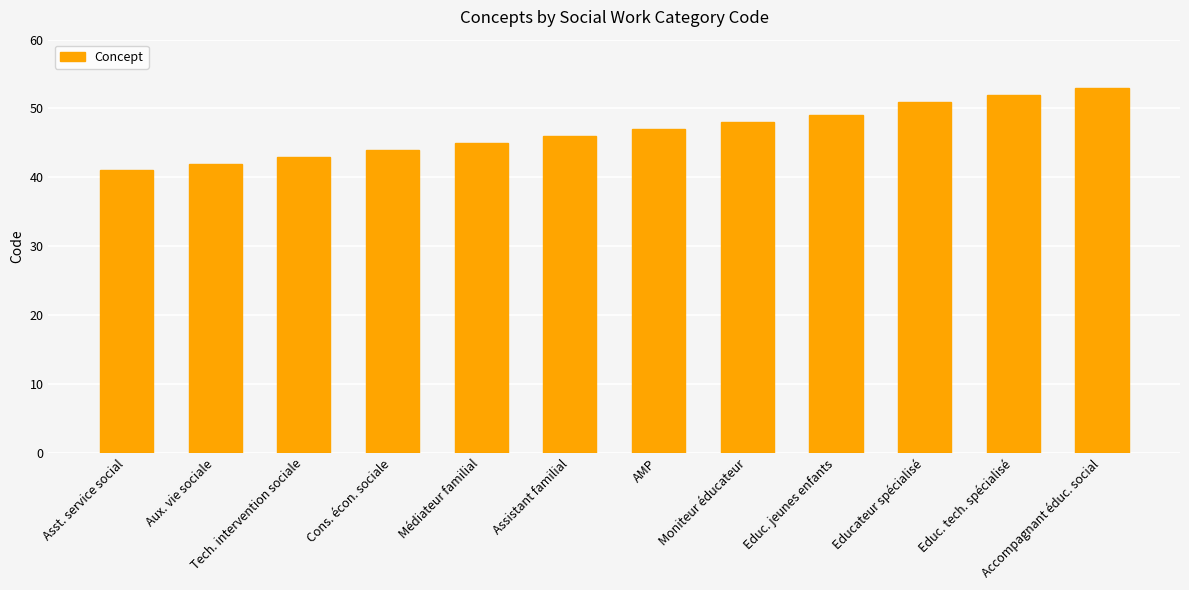

How many values are below 47?

6